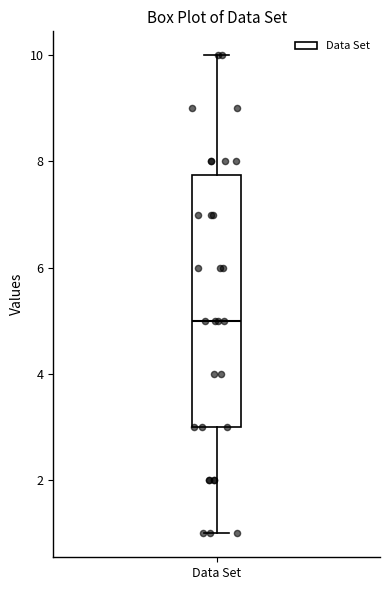

Read this box plot against the y-axis: the position of the median line, the range covered by the box, and the ends of both whiskers. The values are not printed on the chart, so give them approximately, as read against the axis.

median 5.0, box 3.0 to 7.8, whiskers 1.0 to 10.0